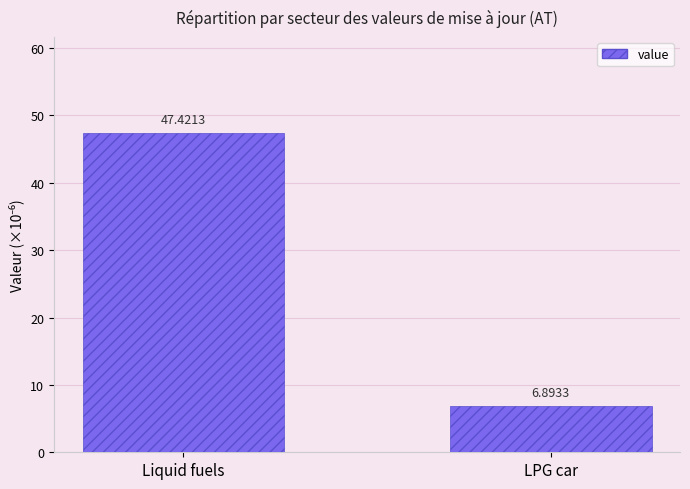

True or false: the data shows 6.9 at LPG car.

True